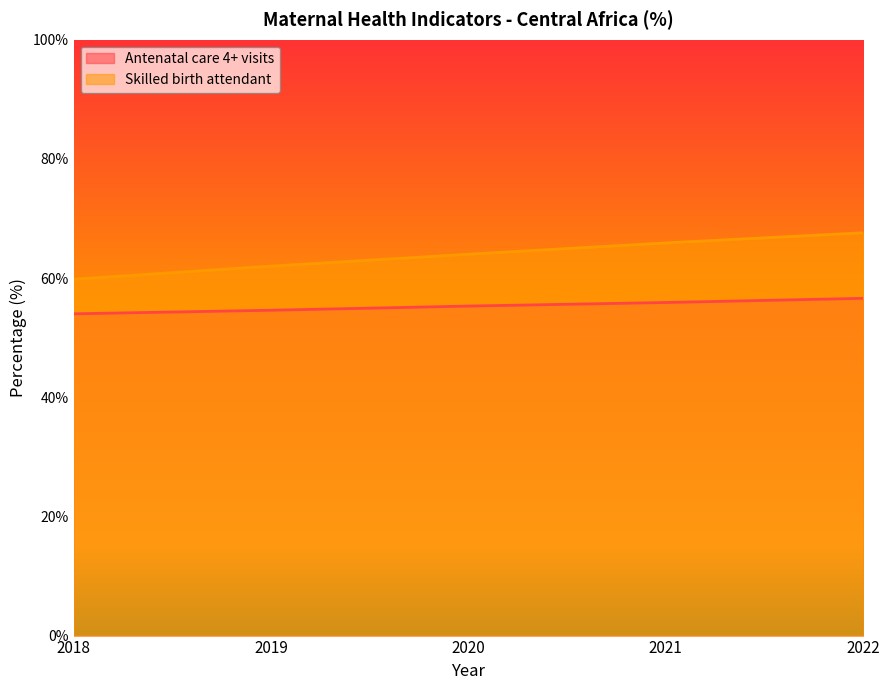

How many values in the Skilled birth attendant series exceed 64?

2